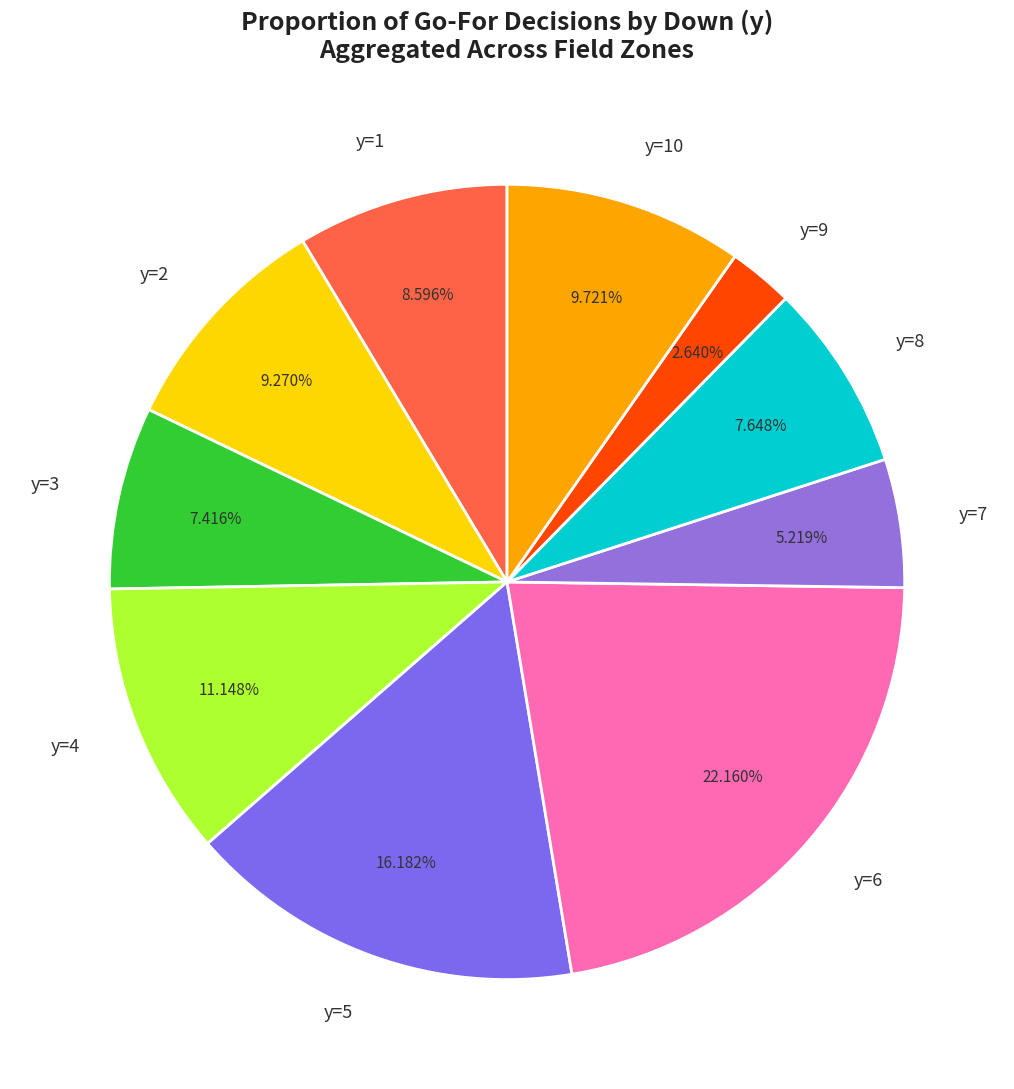

Is there a majority slice in this chart?

No